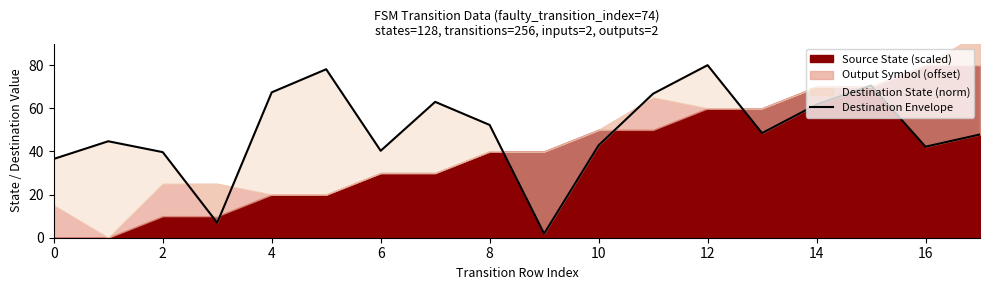

What is the difference between the maximum and minimum values?

78.1